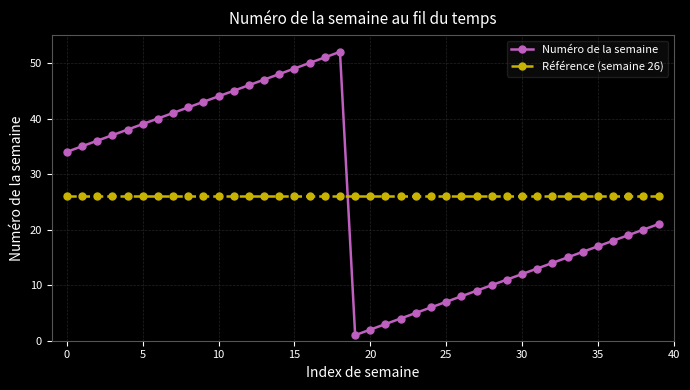

How many lines are shown in the chart?

2